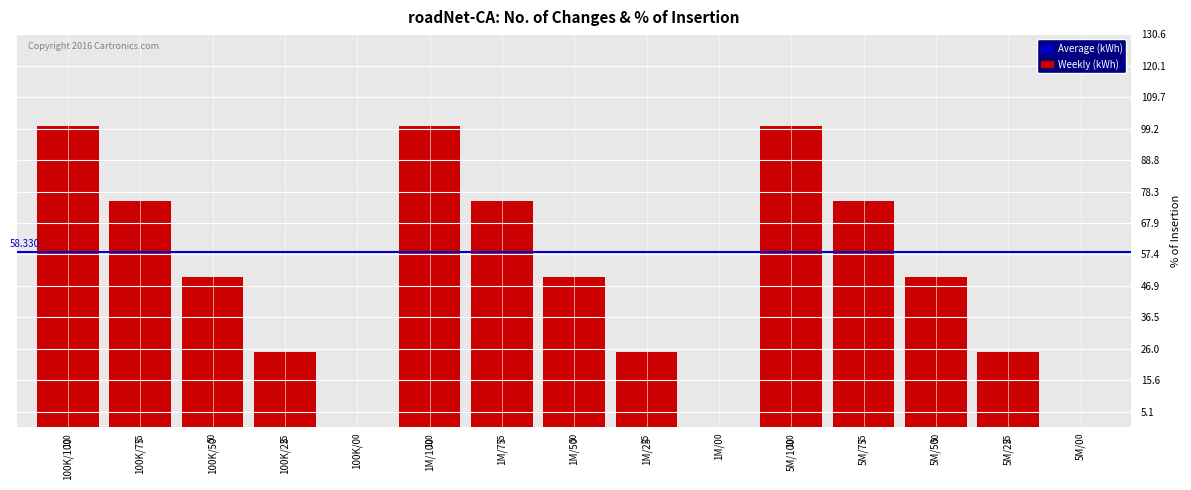

How many distinct data groups are displayed?

1